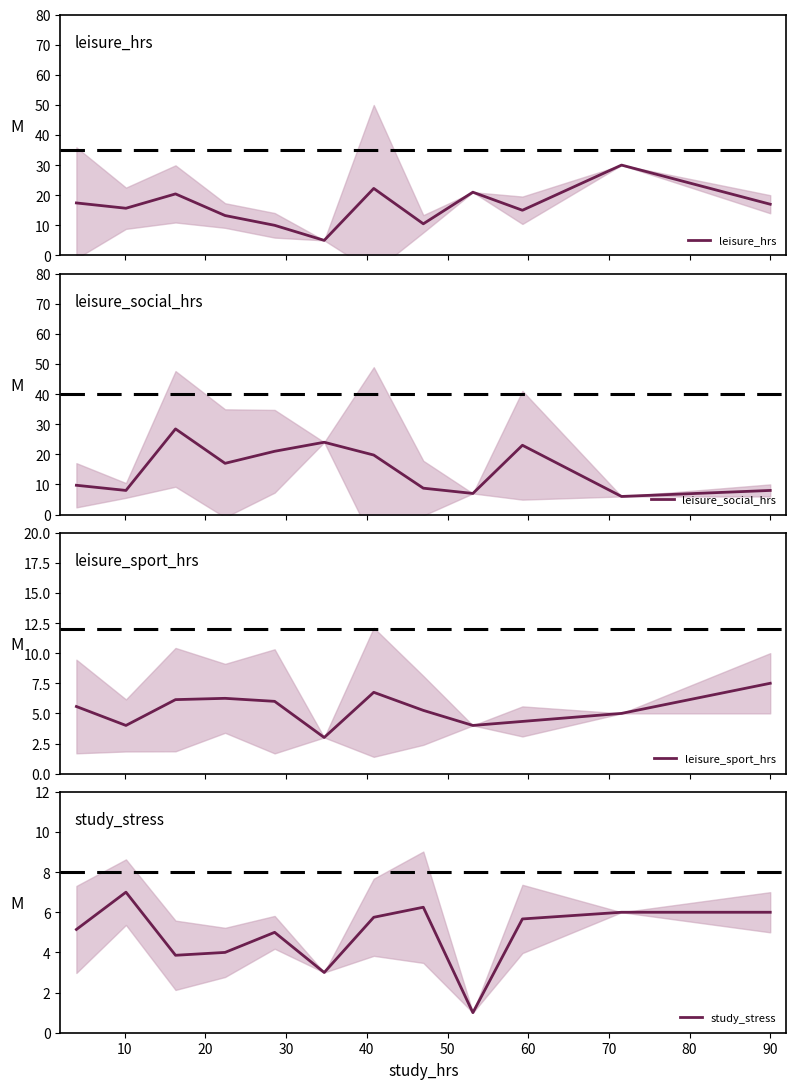

What is the highest value of the leisure_hrs series?

30.0